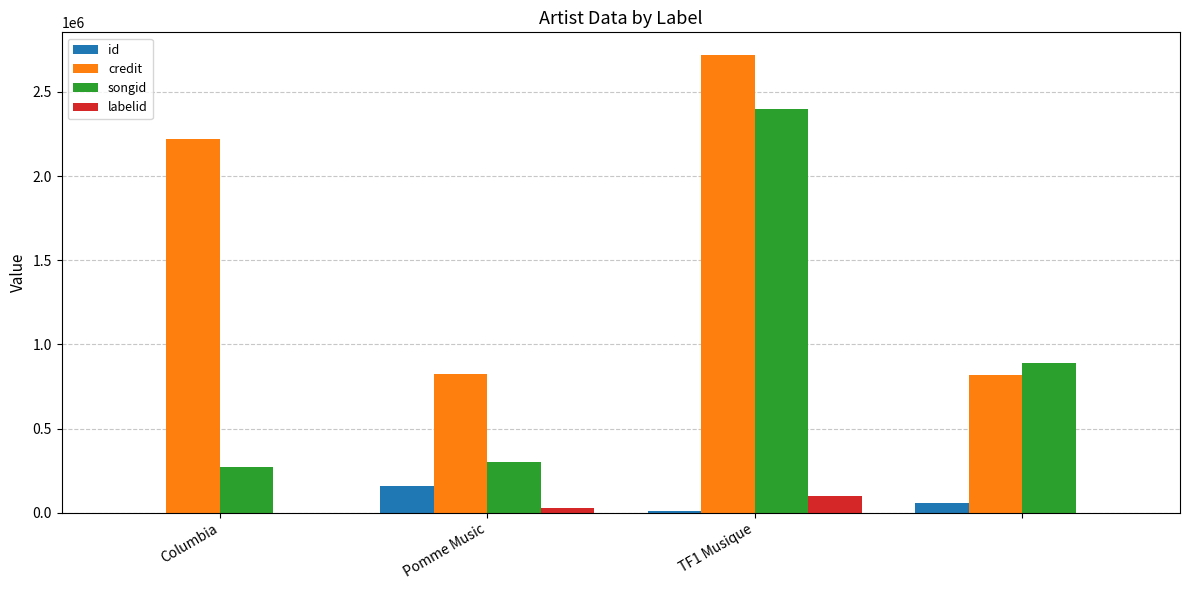

What is the sum of all credit values?

6579625